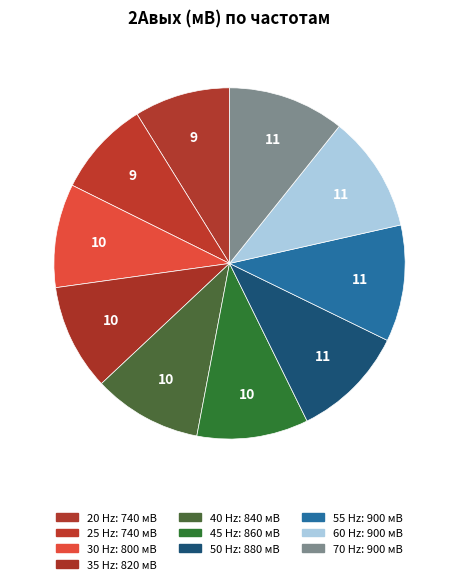

Count the number of slices in the pie.

10